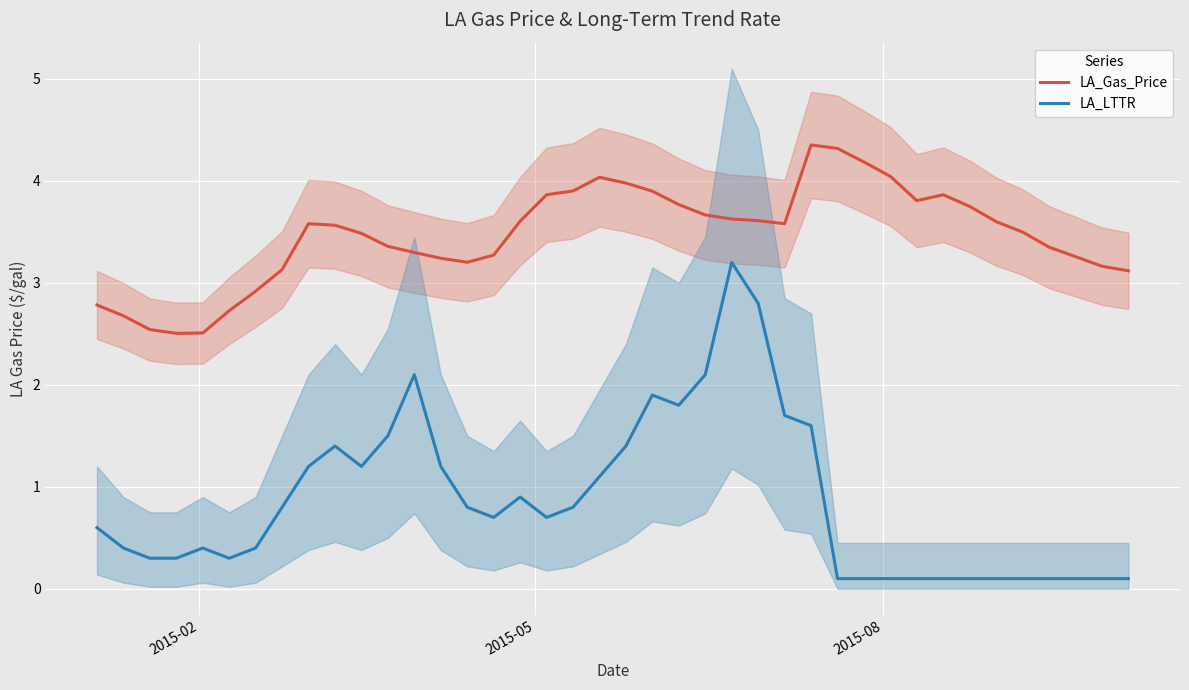

How many lines are shown in the chart?

2